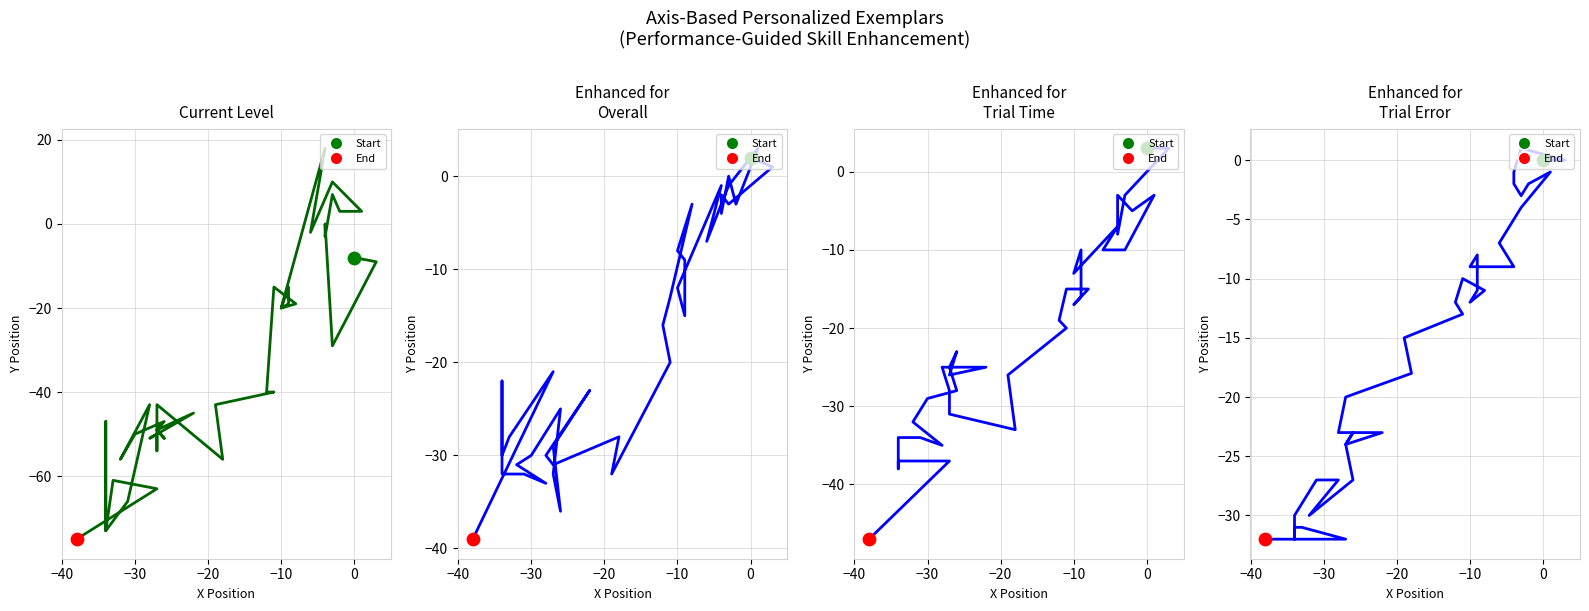

Which series contains the highest Y value?

Current Level